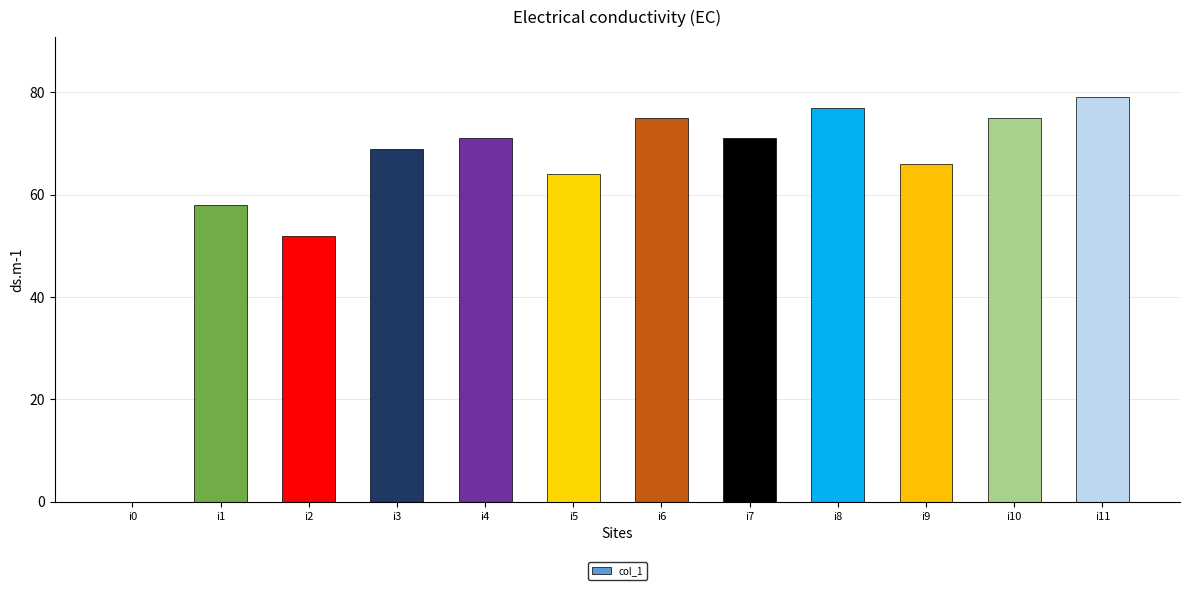

What is the ratio of the value at i9 to the value at i3?

1.0